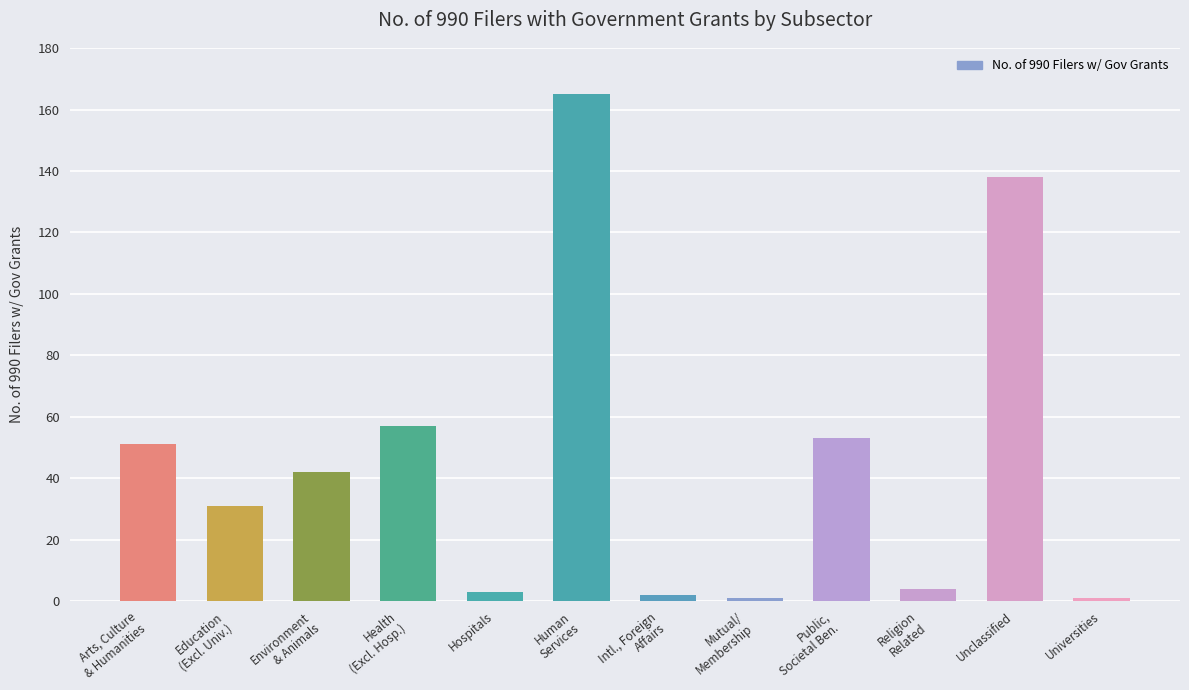

What is the label of the 2nd bar from the right?

Unclassified